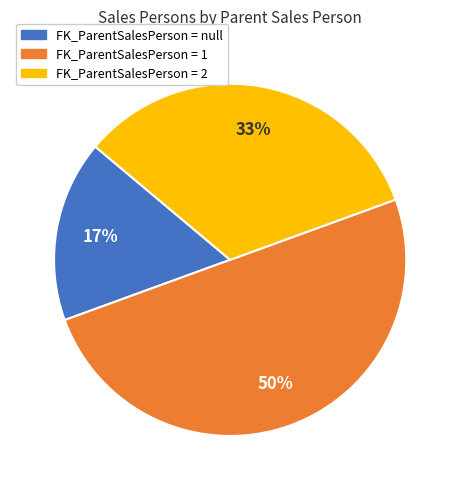

To the nearest percent, what is the average slice percentage?

33%